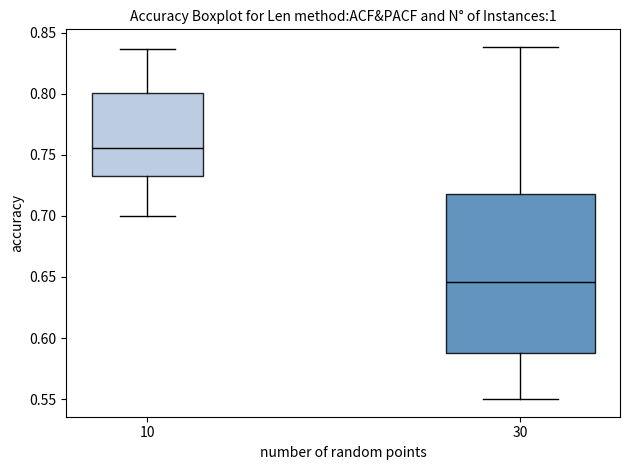

Reading left to right, transcribe this box plot: for each box, give where its median line is, the range the box spans, and where its two whiskers end, as read against the y-axis. The values are not printed on the chart, so give them approximately, as read against the axis.

10: median 0.755, box 0.735 to 0.800, whiskers 0.700 to 0.835
30: median 0.645, box 0.590 to 0.720, whiskers 0.550 to 0.840